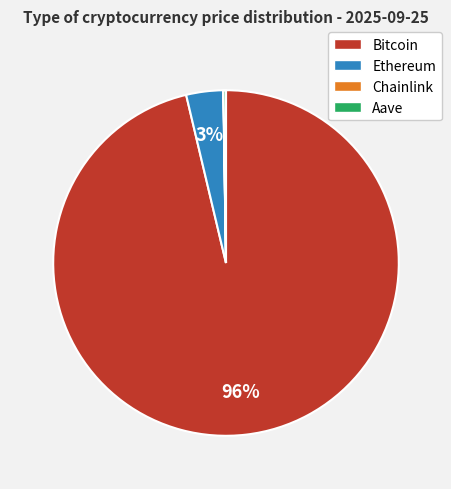

What is the majority slice?

Bitcoin